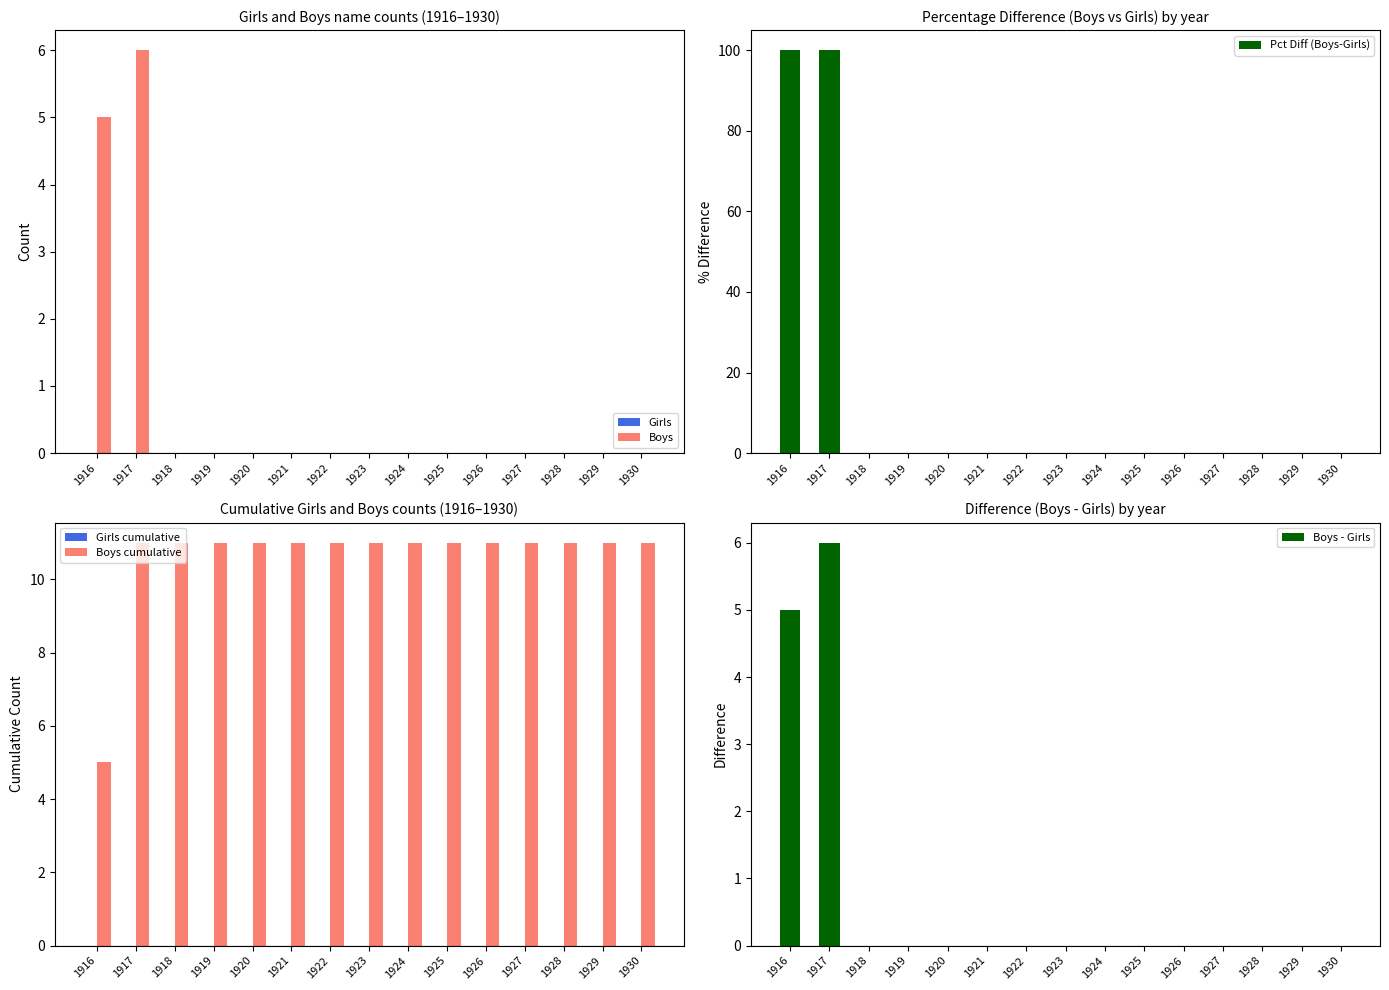

Read the Boys value at 1917.

6